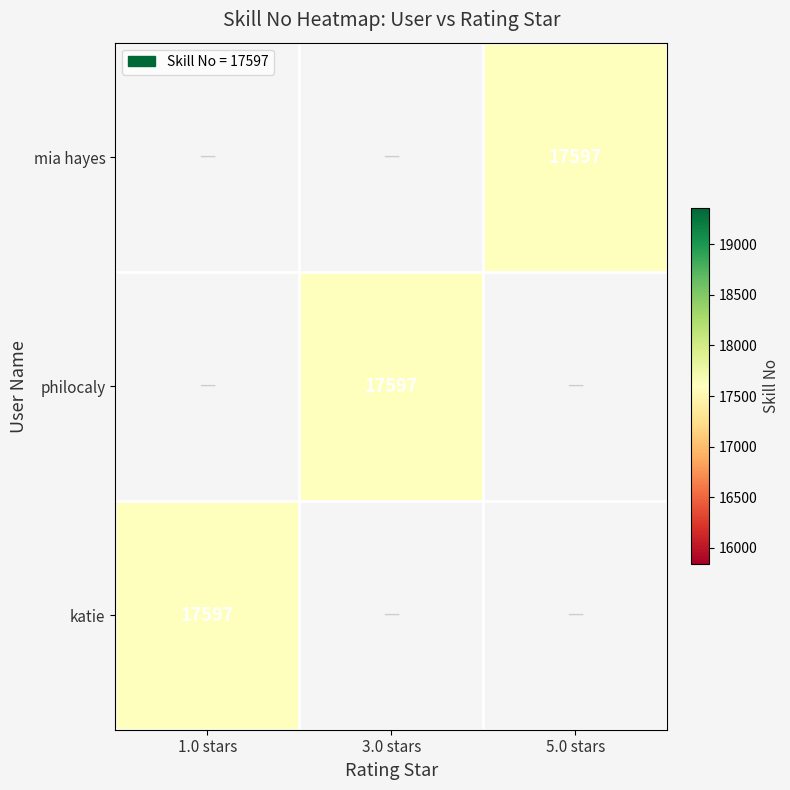

How many positive values does the philocaly series have?

1